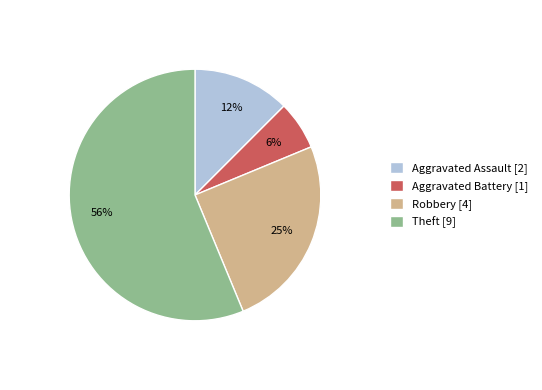

To the nearest percent, what percentage of the pie is Aggravated Battery [1]?

6%